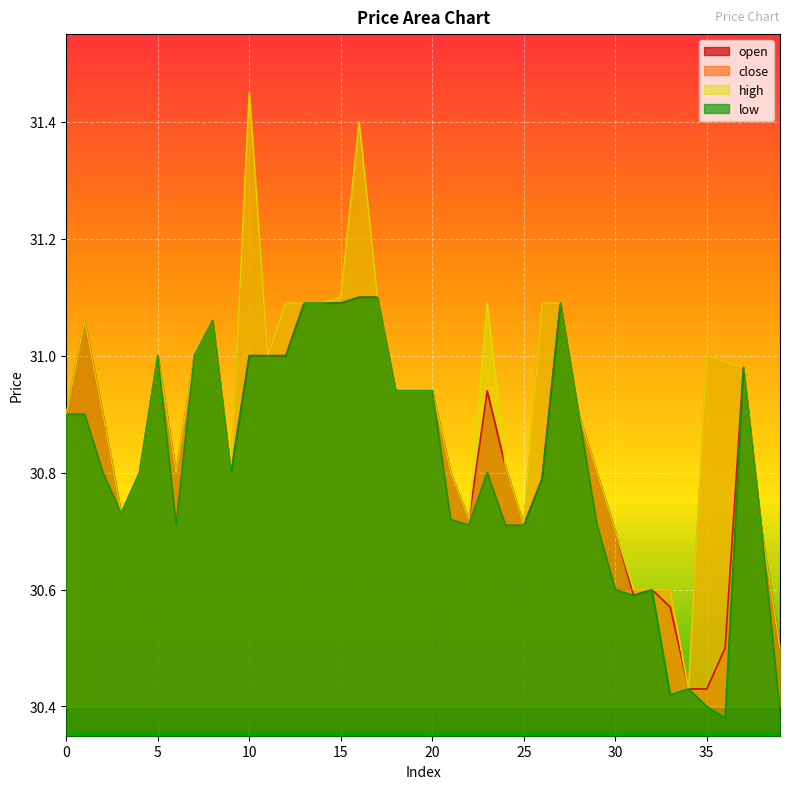

True or false: low and close cross at least once.

False